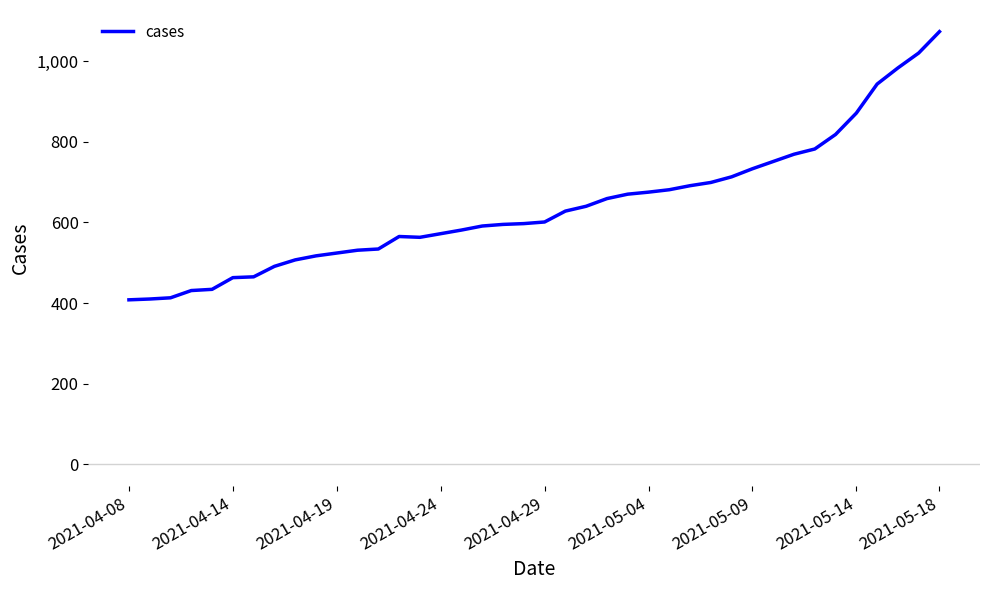

Does the chart have visible grid lines?

No